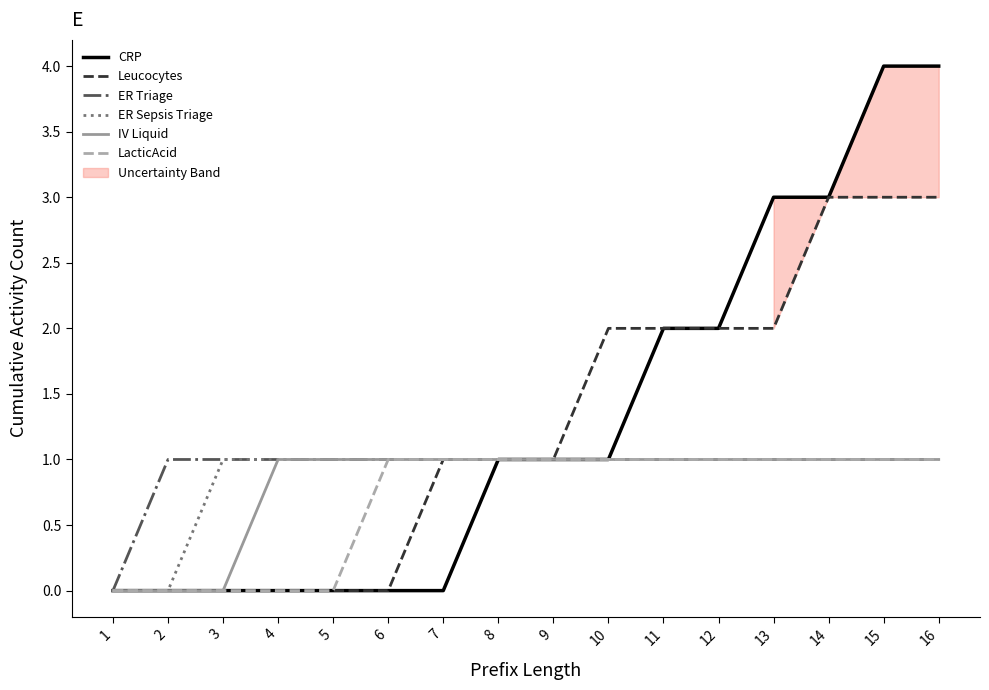

Count the number of categories in the chart.

16